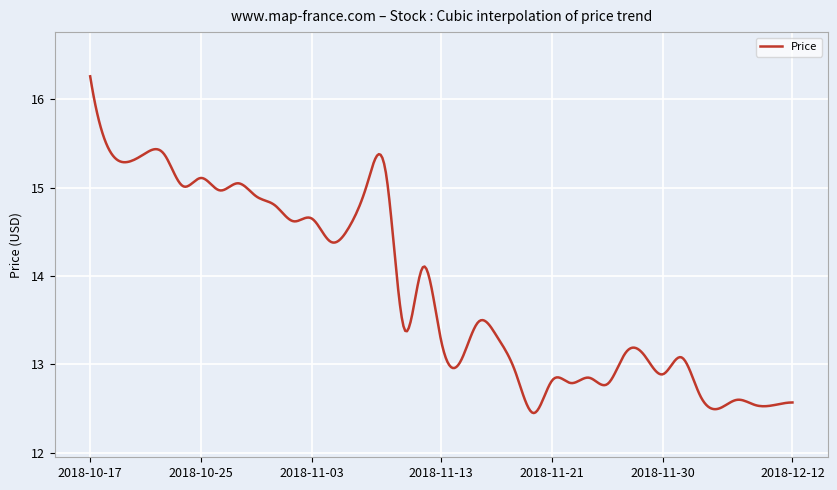

What is the maximum value shown in the chart?

16.3